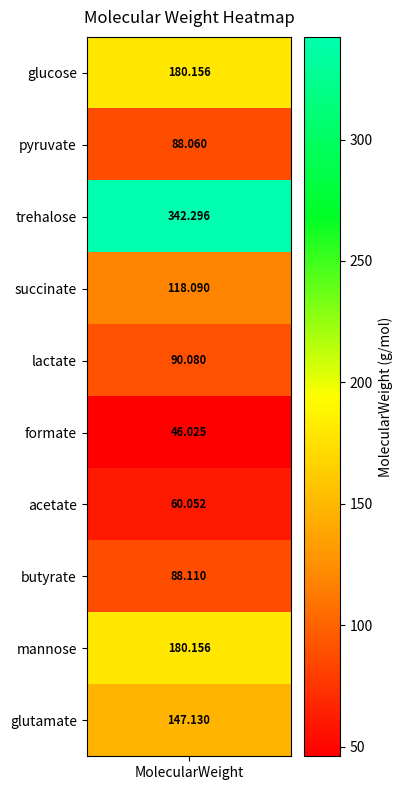

Approximately how many times larger is the value at 1 compared to 9?

0.6